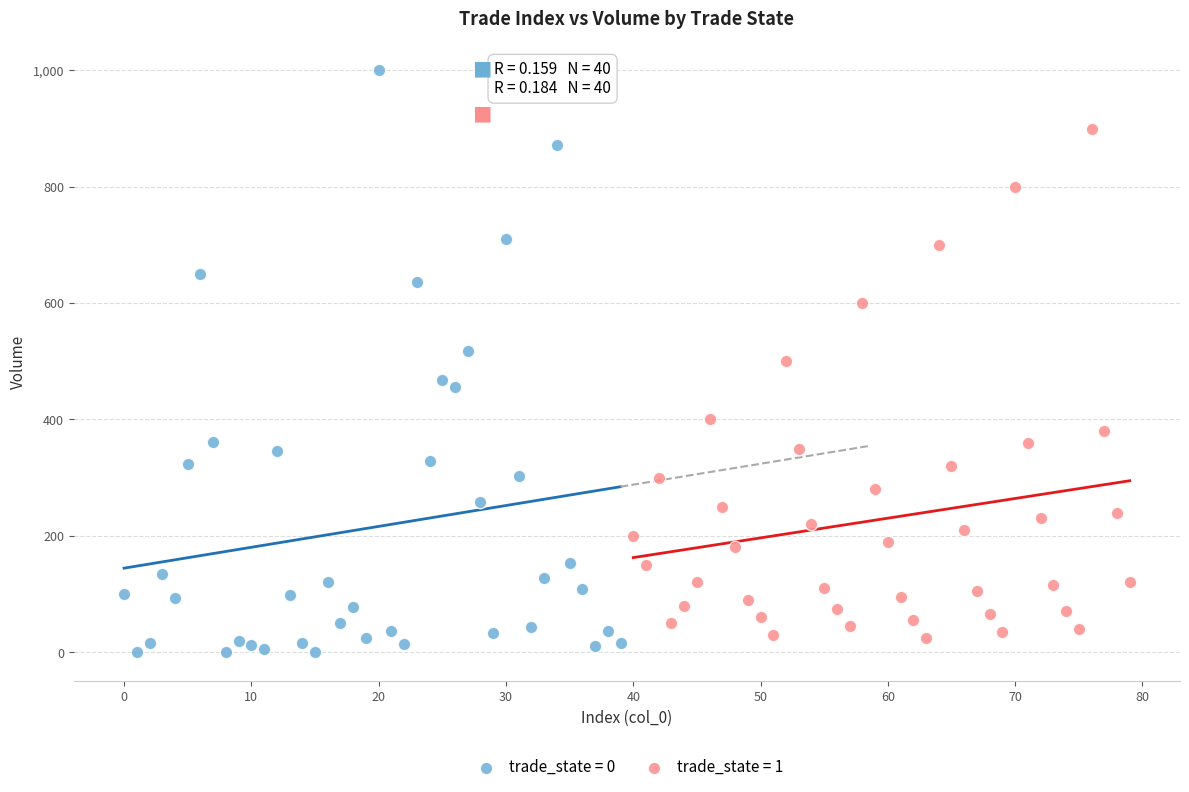

Which series reaches the minimum Y coordinate?

trade_state = 0